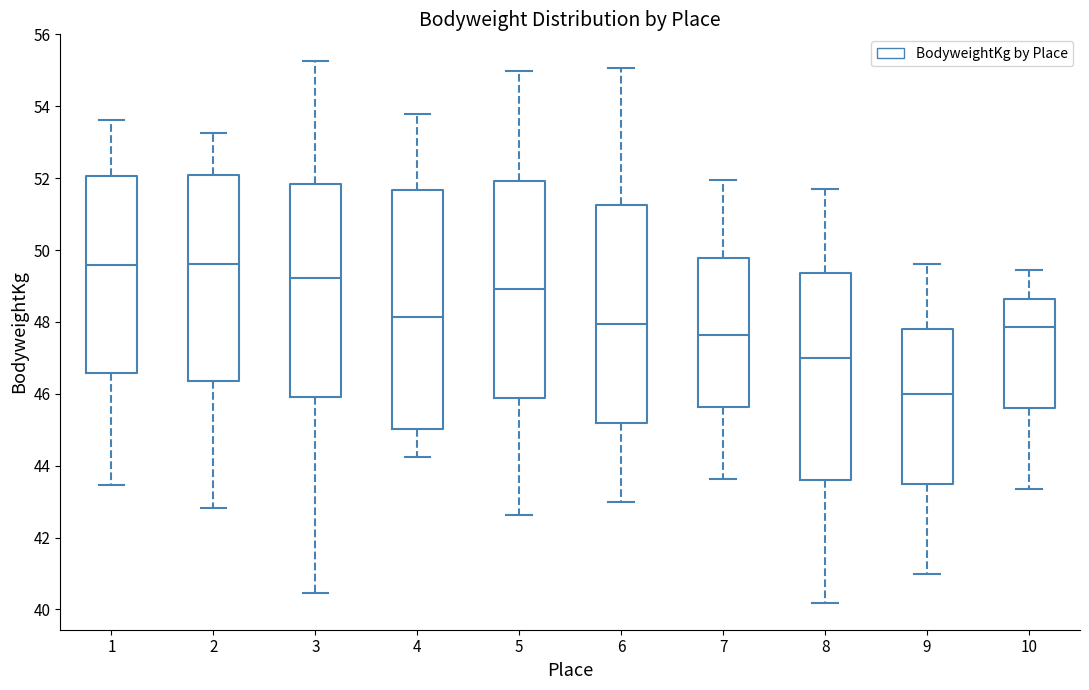

Reading left to right, read every box against the y-axis: the position of its median line, the range the box covers, and the ends of its whiskers. The values are not printed on the chart, so give them approximately, as read against the axis.

1: median 49.6, box 46.6 to 52.0, whiskers 43.4 to 53.6
2: median 49.6, box 46.4 to 52.0, whiskers 42.8 to 53.2
3: median 49.2, box 46.0 to 51.8, whiskers 40.4 to 55.2
4: median 48.2, box 45.0 to 51.6, whiskers 44.2 to 53.8
5: median 49.0, box 45.8 to 52.0, whiskers 42.6 to 55.0
6: median 48.0, box 45.2 to 51.2, whiskers 43.0 to 55.0
7: median 47.6, box 45.6 to 49.8, whiskers 43.6 to 52.0
8: median 47.0, box 43.6 to 49.4, whiskers 40.2 to 51.8
9: median 46.0, box 43.4 to 47.8, whiskers 41.0 to 49.6
10: median 47.8, box 45.6 to 48.6, whiskers 43.4 to 49.4